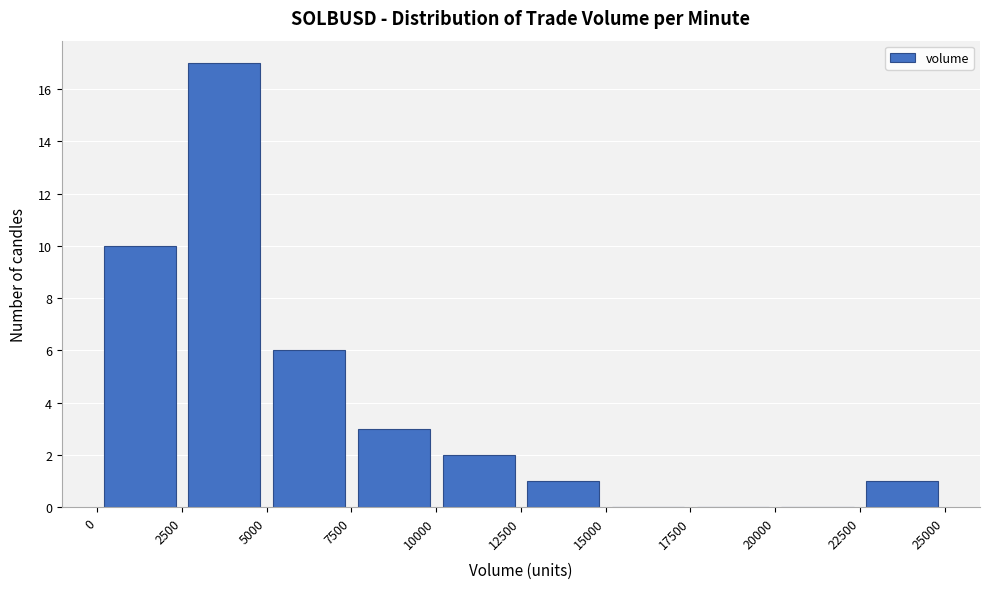

Over which range of the x-axis is the bar tallest?

2500 to 5000